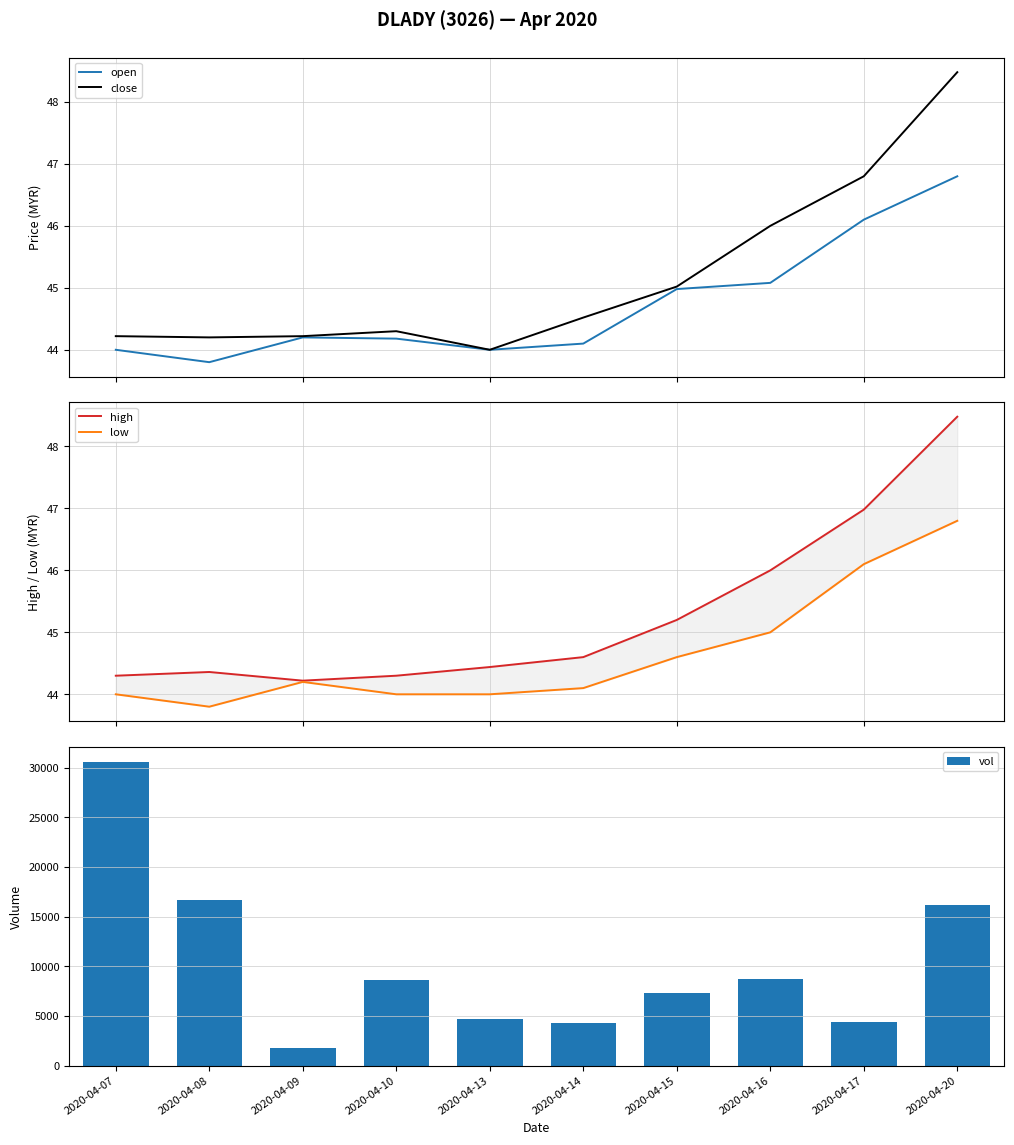

What is the difference between the maximum and second lowest values in the low series?

2.8